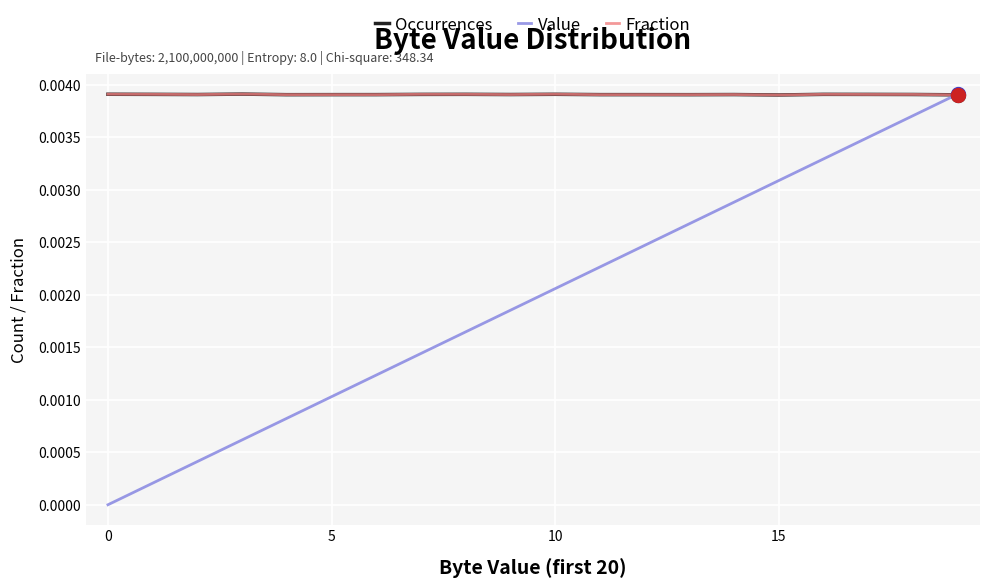

Which series has the widest spread of values?

Value